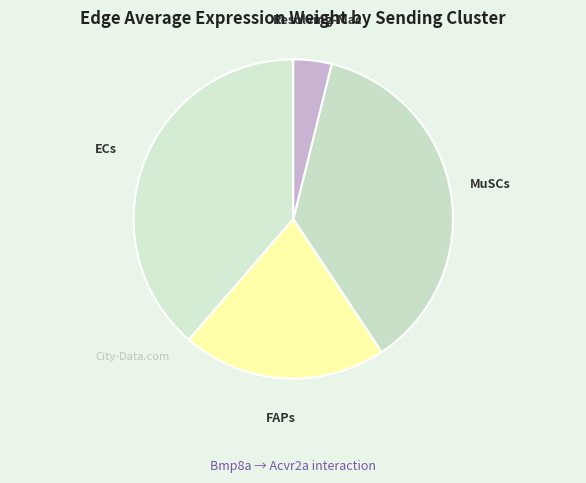

Does ECs account for over 50% of the chart?

No